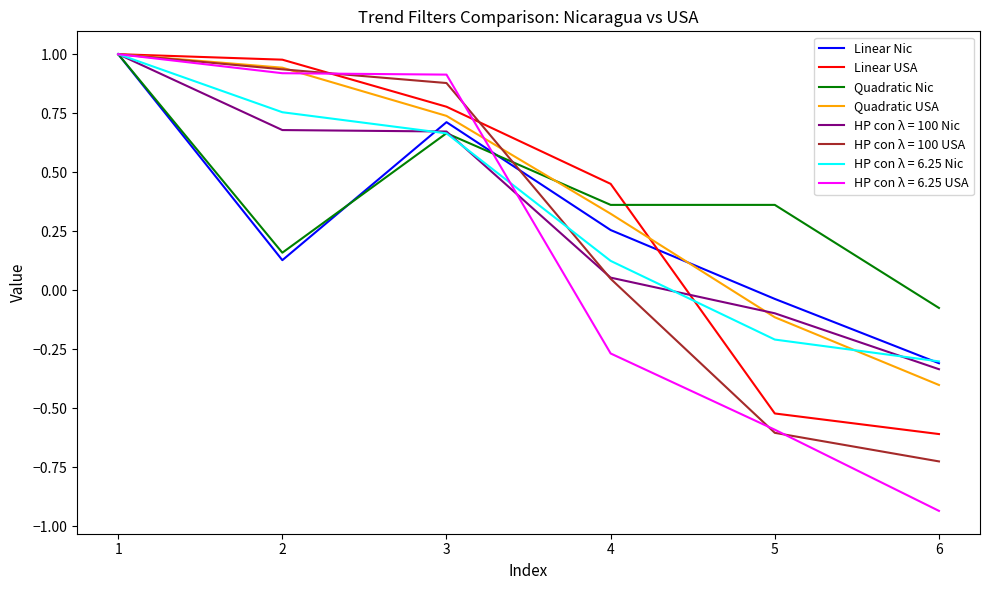

At which label is Linear USA closest to 0?

4